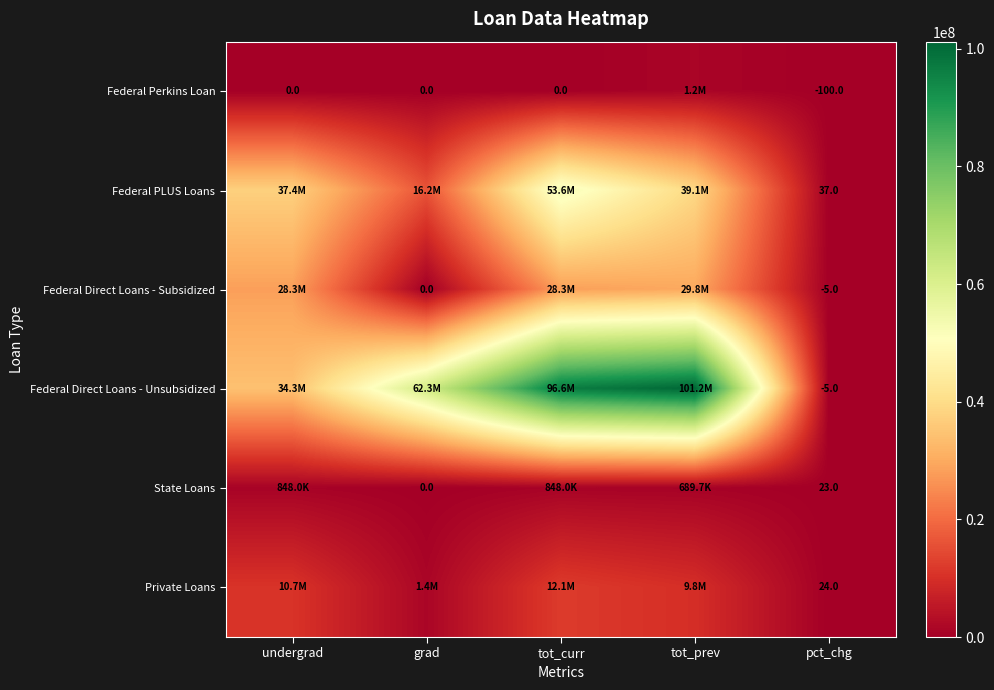

What is the total value across all series at pct_chg?

-26